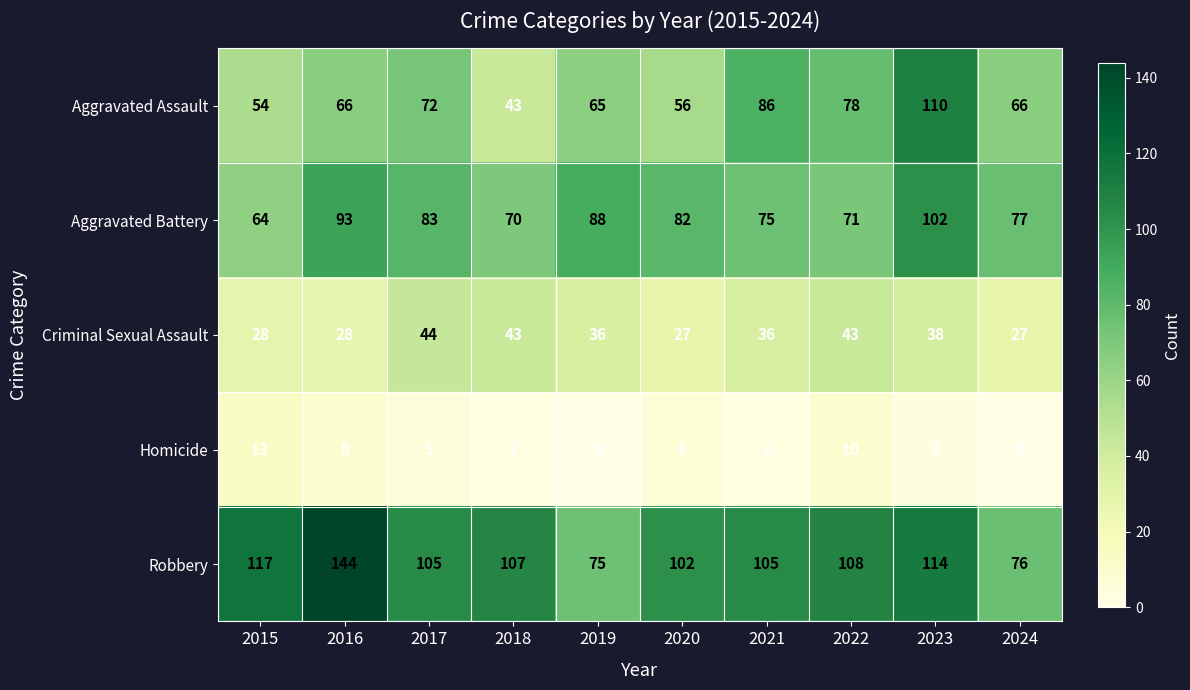

What is the total value across all series at 2024?

246